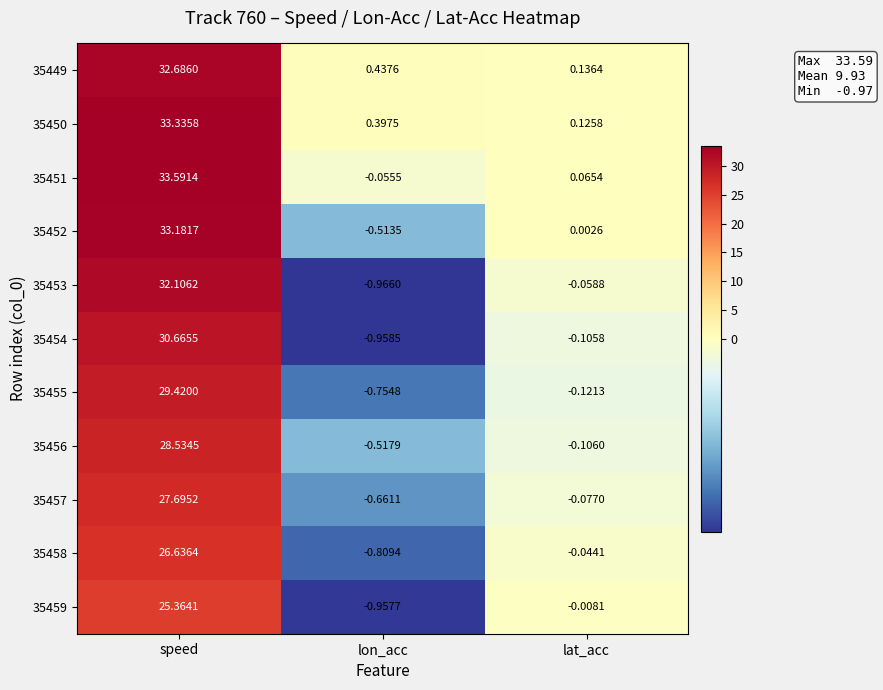

Rank the series at lon_acc from highest to lowest value.

35449, 35450, 35451, 35452, 35456, 35457, 35455, 35458, 35459, 35454, 35453